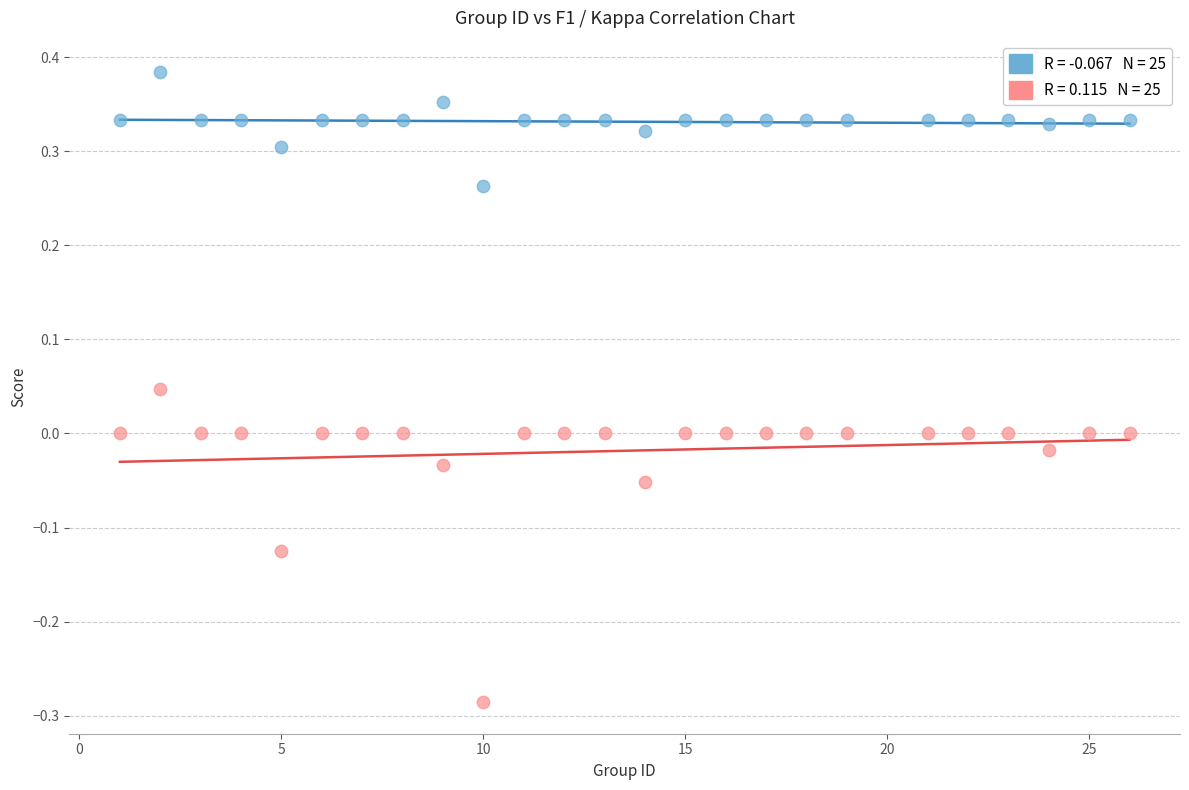

Across all data points, what is the range of Y values (max minus min)?

0.7